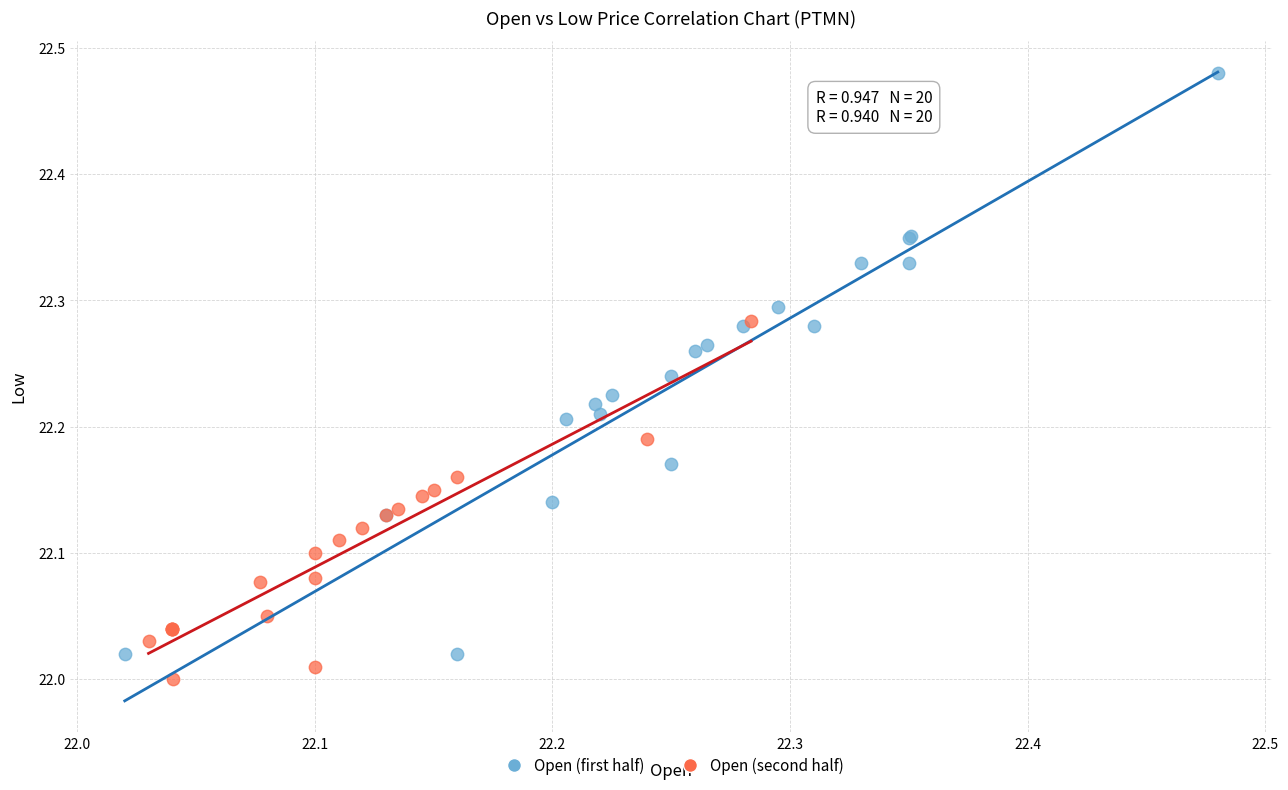

What are all the series names shown in the legend?

Open (first half), Open (second half)